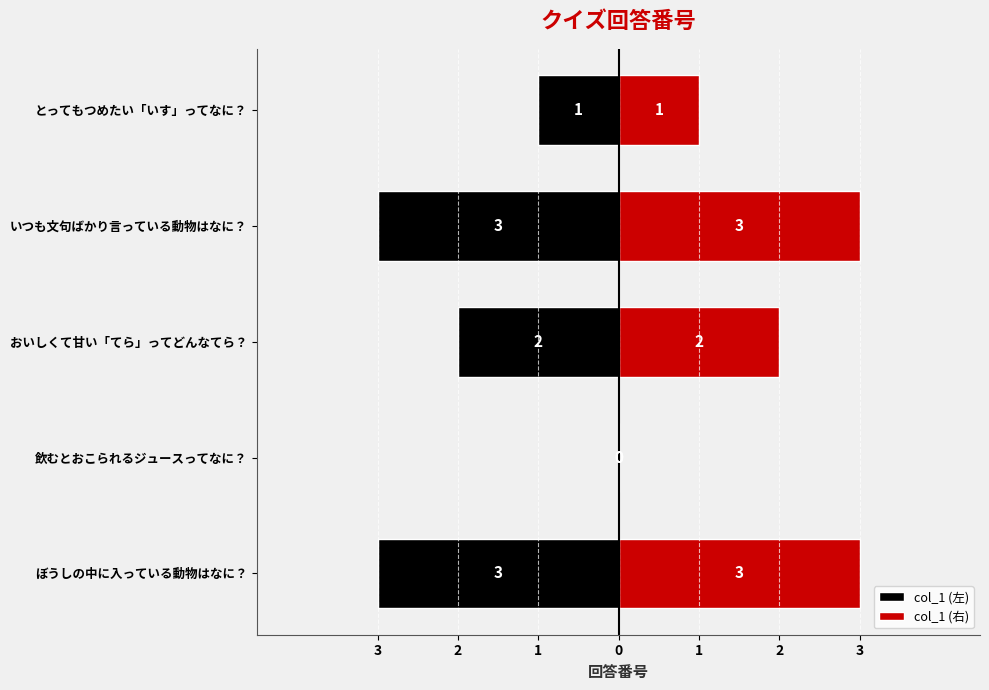

Rank the series by their average value, from lowest to highest.

col_1 (左), col_1 (右)